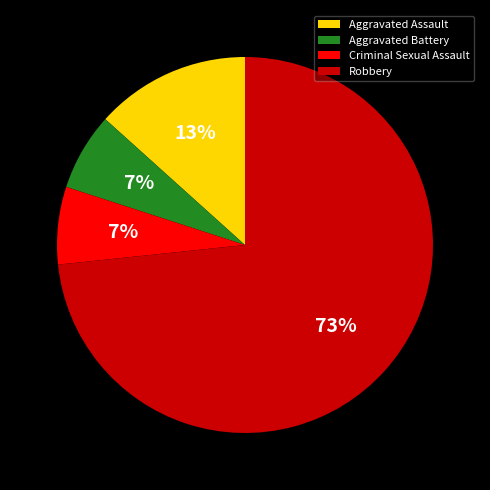

To the nearest percent, what percentage of the pie is Criminal Sexual Assault?

7%